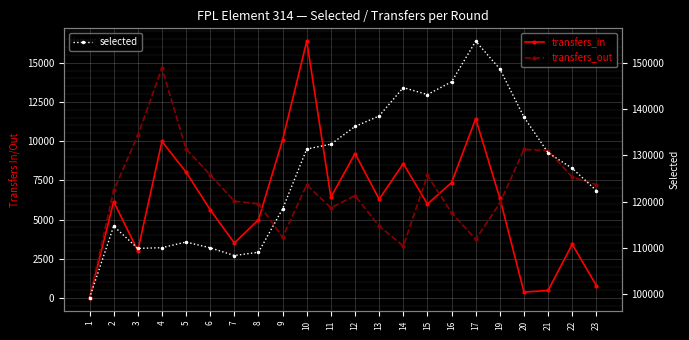

The selected series shows 144668 at 14. True or false?

True